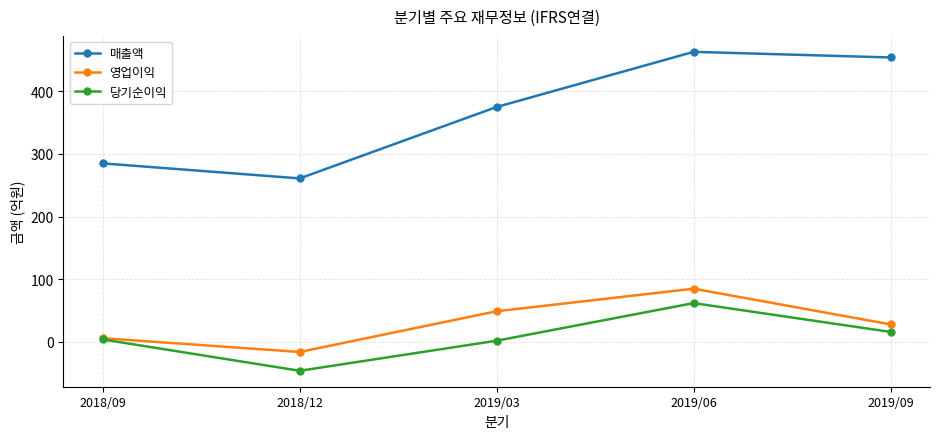

What is the spread (max minus min) of values at 2019/09?

438